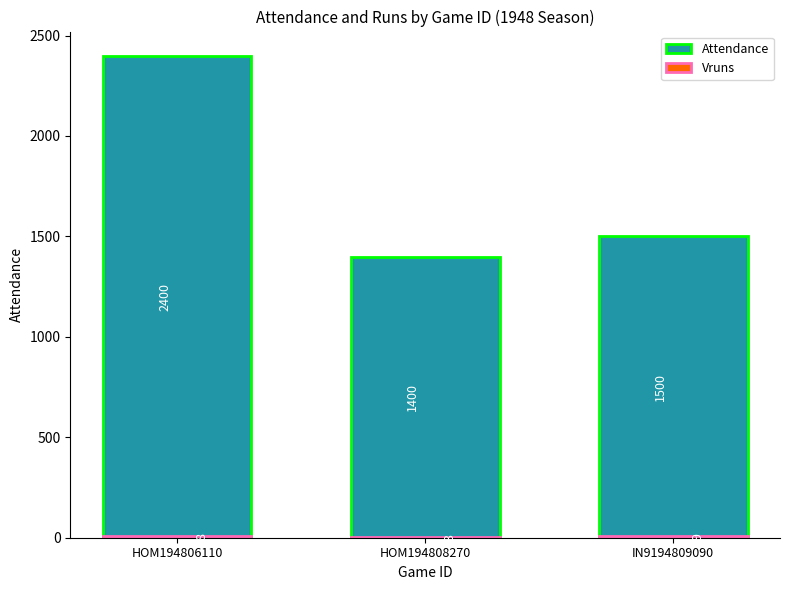

What is the lowest value of the Vruns series?

3